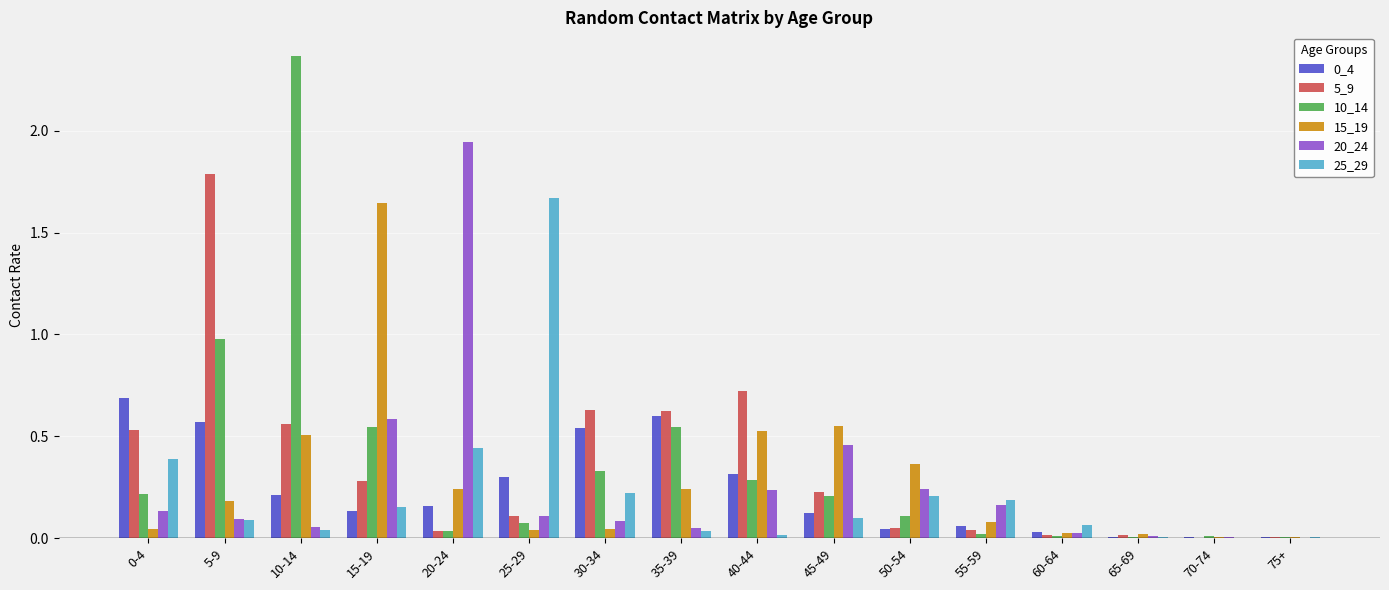

What is the sum of all 25_29 values?

3.6